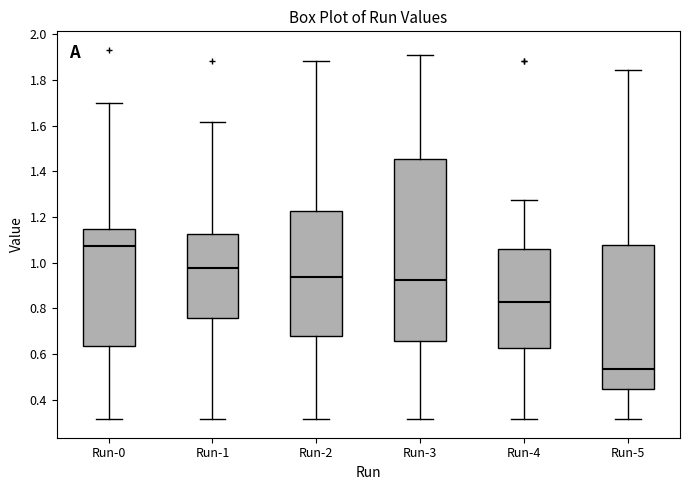

Which box's median line is the highest?

Run-0